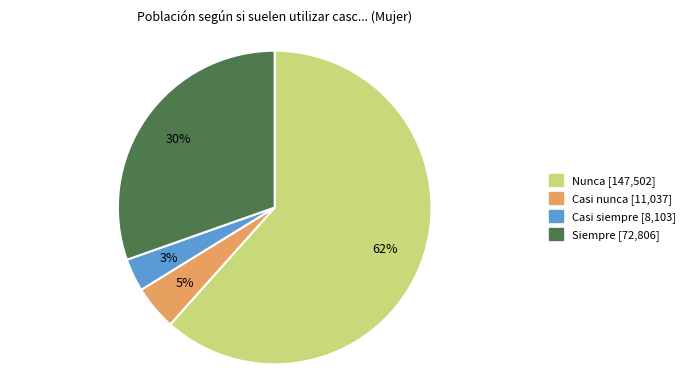

To the nearest percent, what is the average slice percentage?

25%